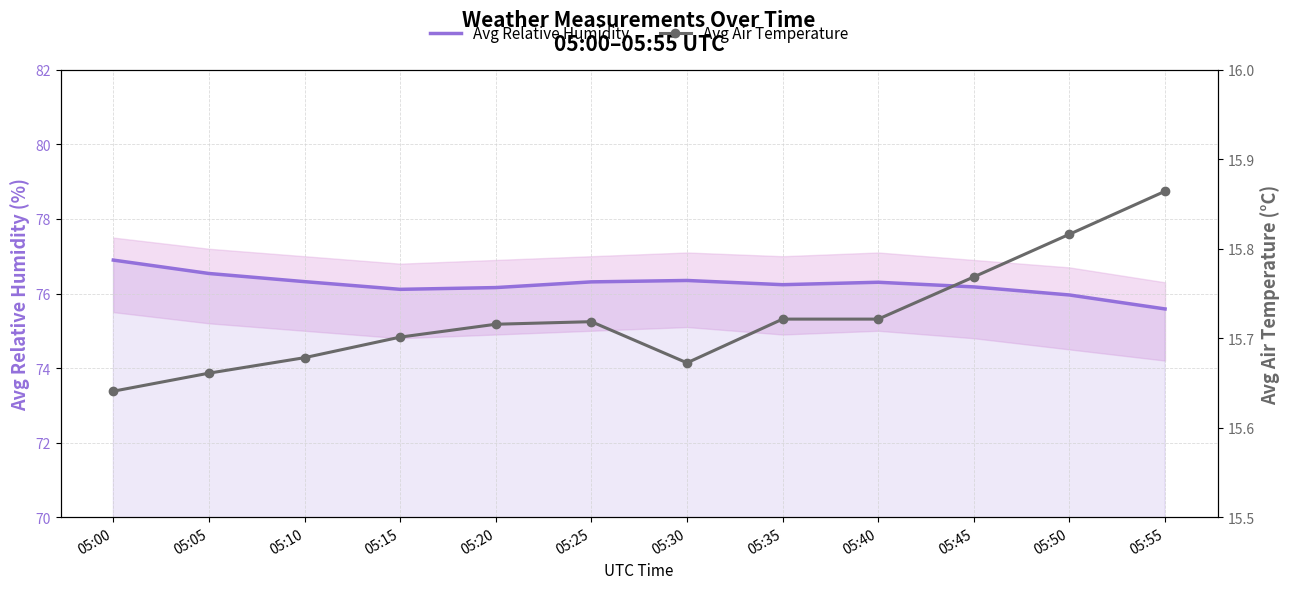

How many values in the Avg Relative Humidity series are below 76?

2